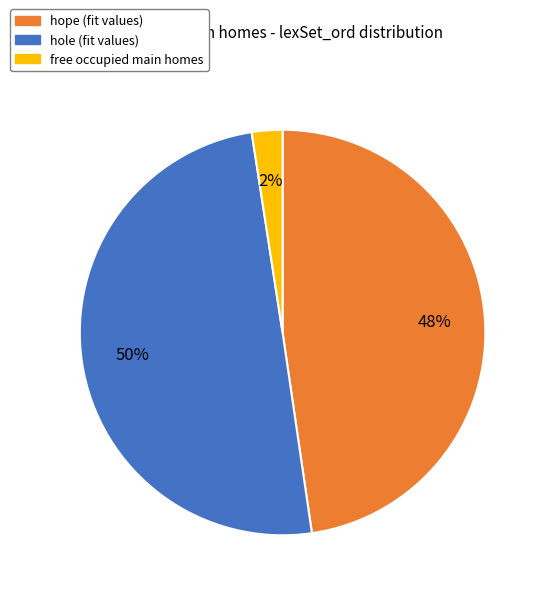

To the nearest percent, what is the average slice percentage?

33%